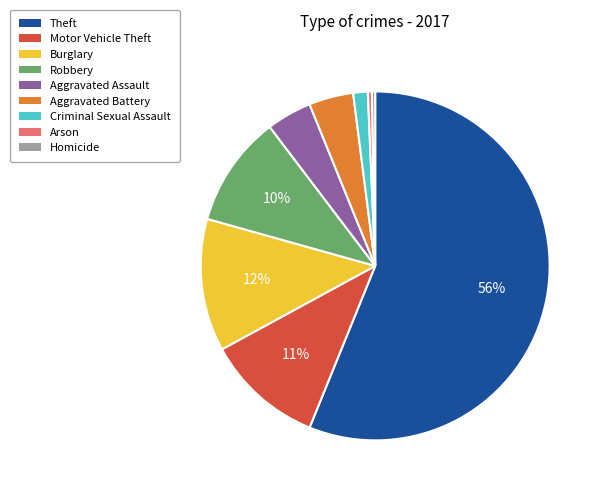

To the nearest percent, what percentage of the pie is Criminal Sexual Assault?

1%